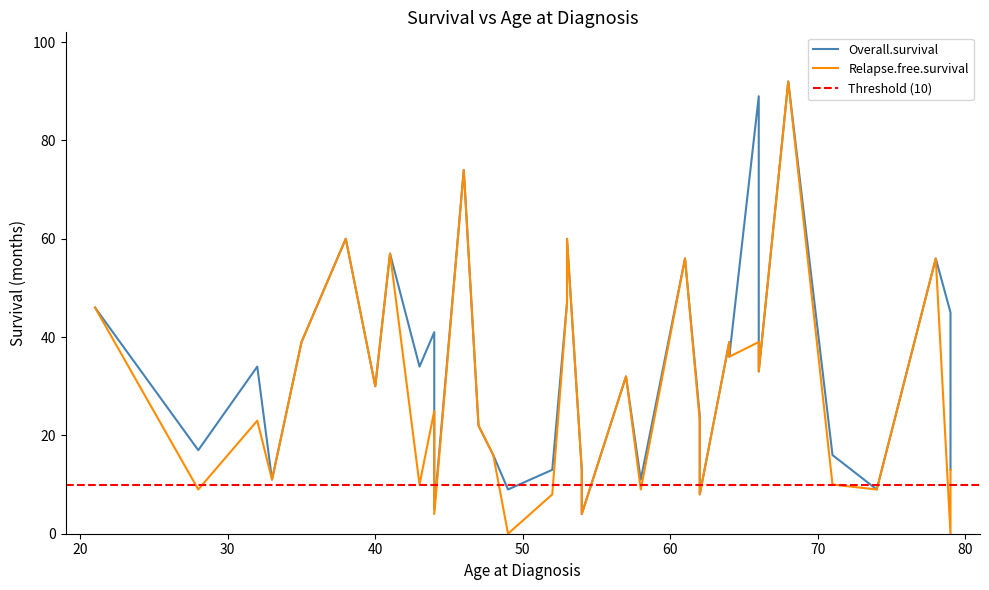

True or false: Relapse.free.survival and Overall.survival cross at least once.

False